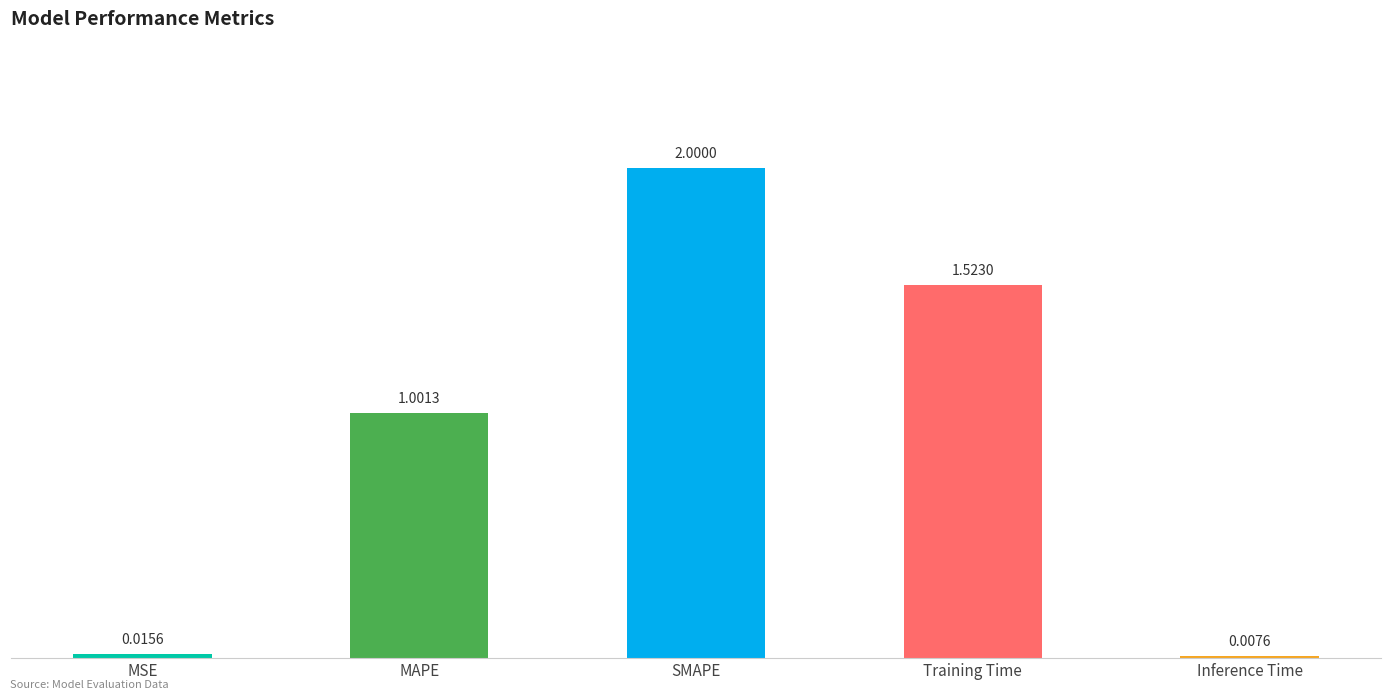

List the labels in order of value, largest first.

SMAPE, Training Time, MAPE, MSE, Inference Time